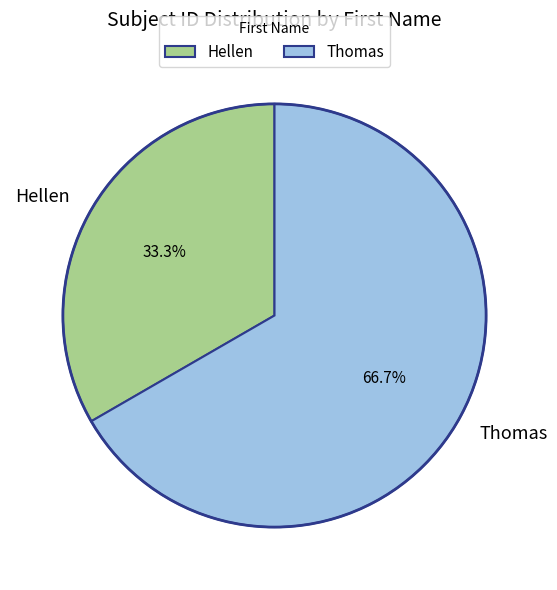

To the nearest percent, what percentage of the pie is Thomas?

67%